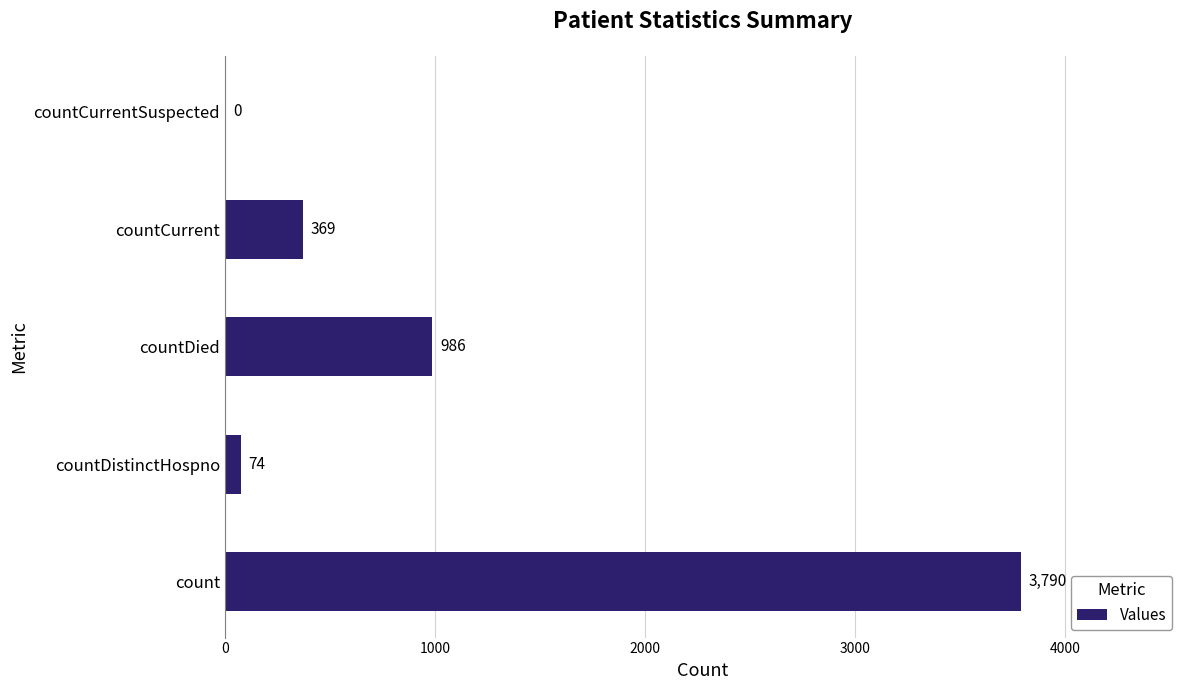

True or false: the data shows 986 at countDied.

True